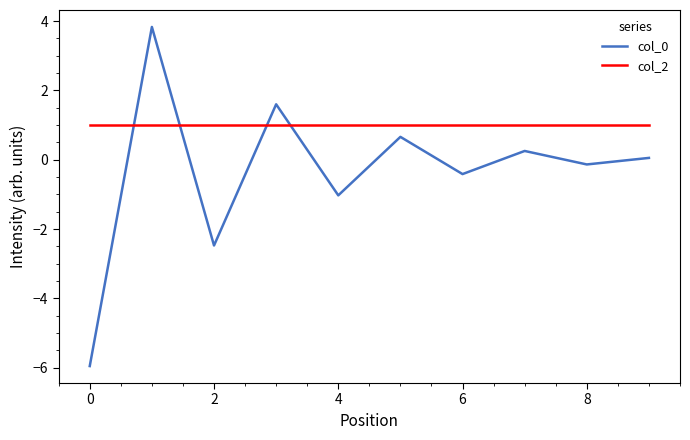

What is the average value of the col_0 series?

-0.4